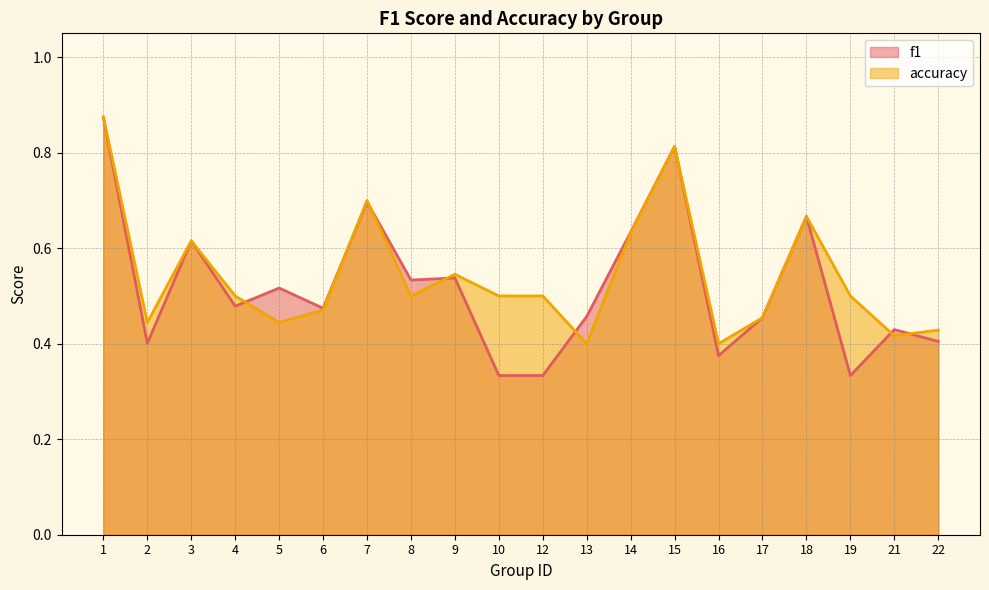

True or false: f1 and accuracy cross at least once.

True